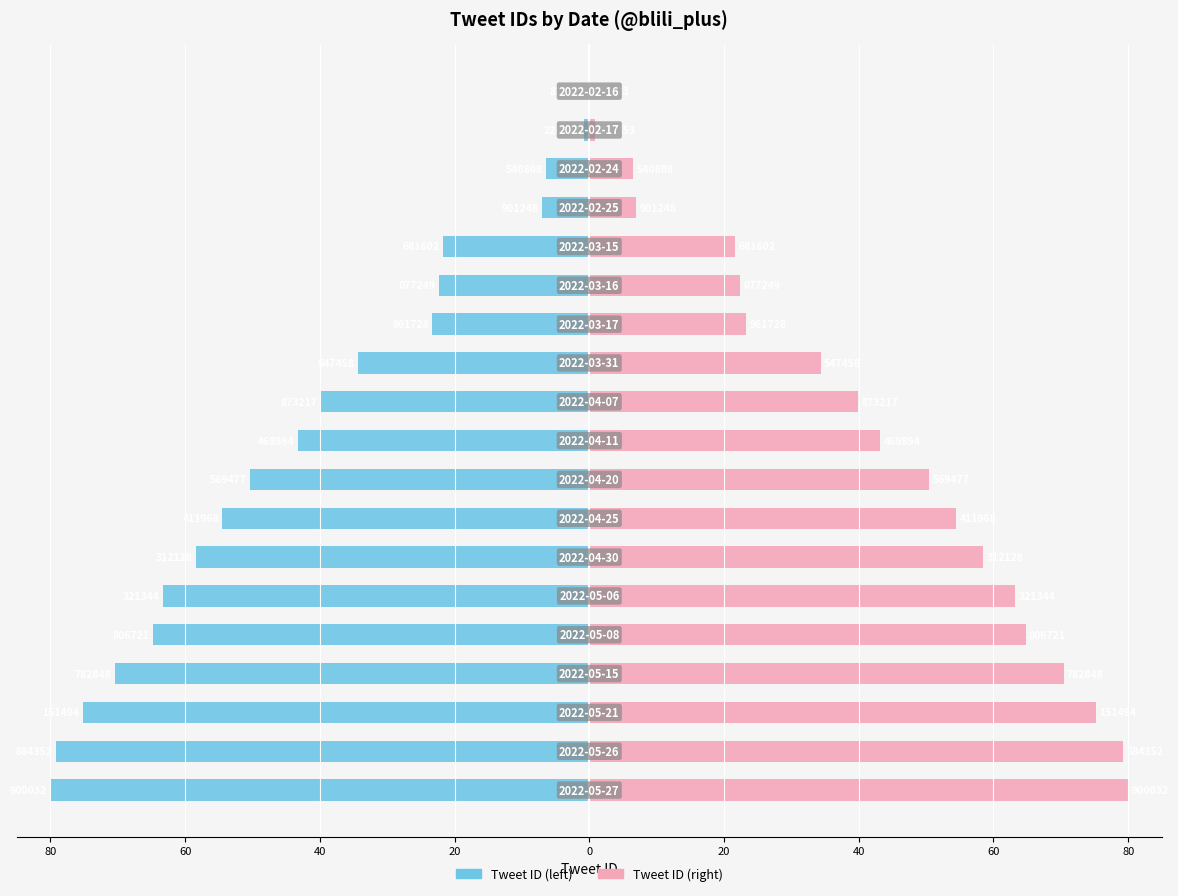

How many categories are shown in the chart?

19